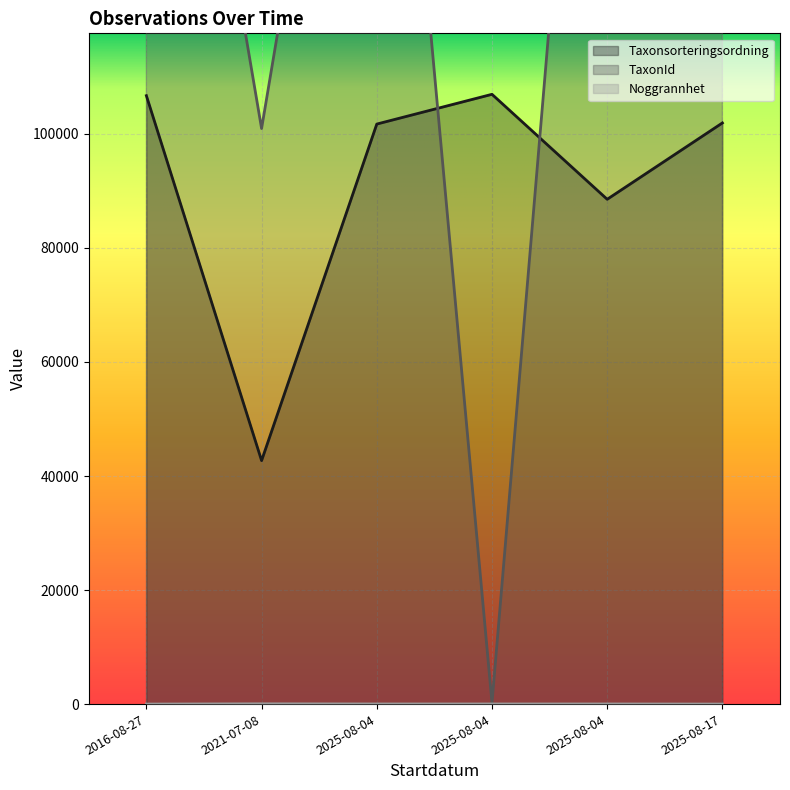

What is the maximum value for TaxonId?

239200